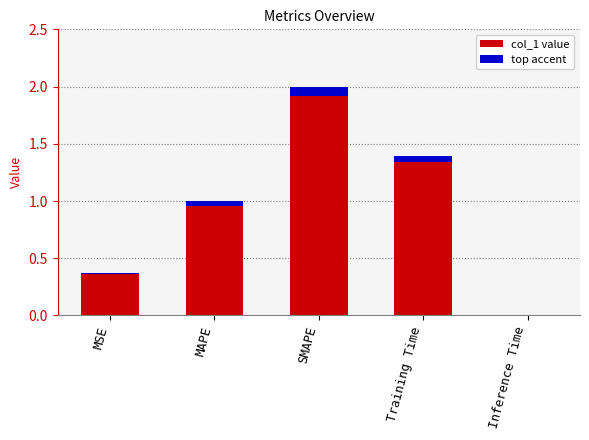

True or false: the data shows 1.0 at MAPE.

True